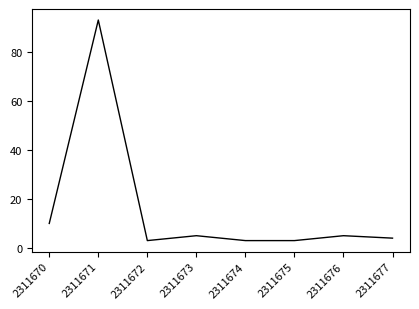

The chart shows a value of 20 at 2311671. True or false?

False